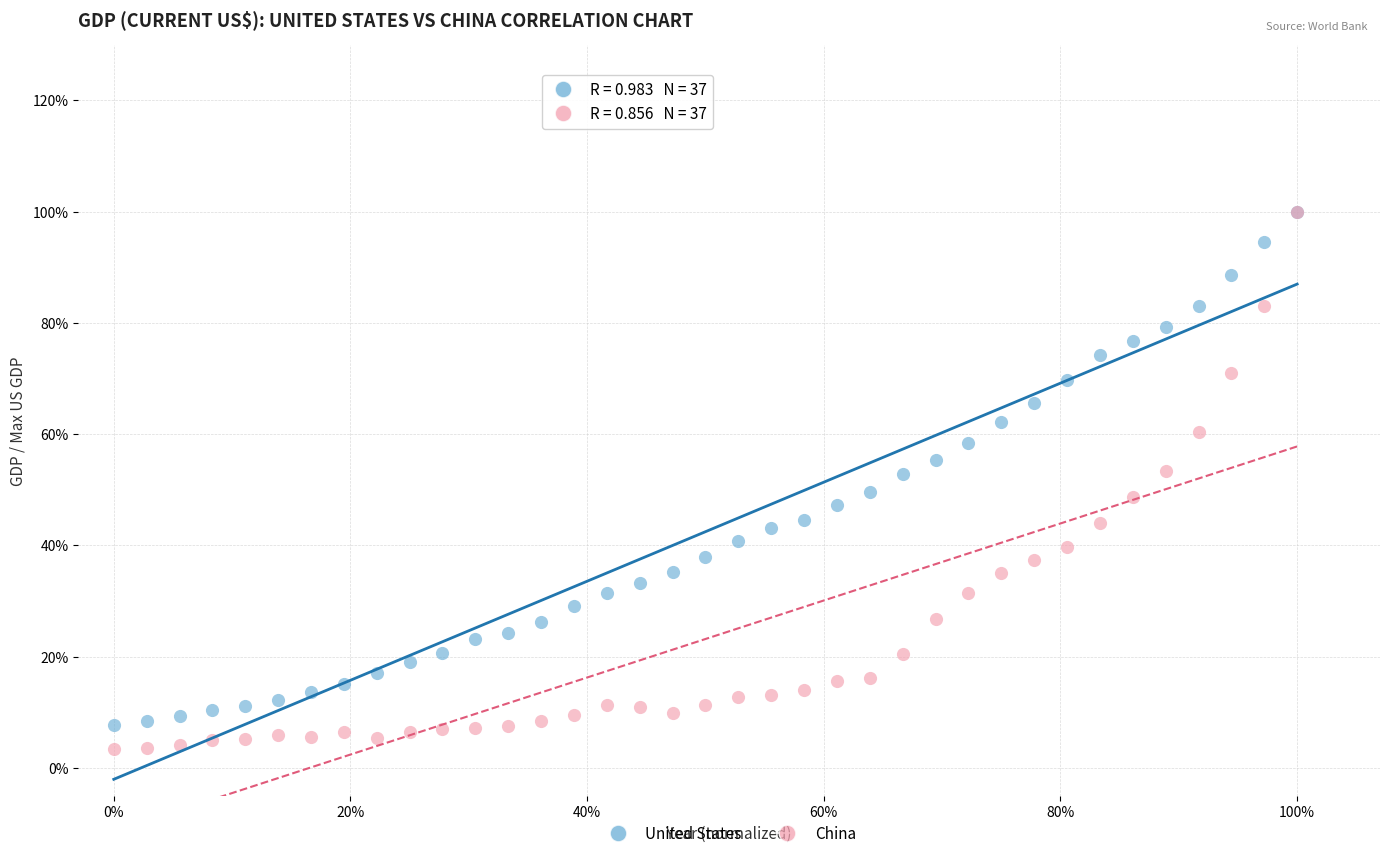

Which series contains the lowest Y value?

China